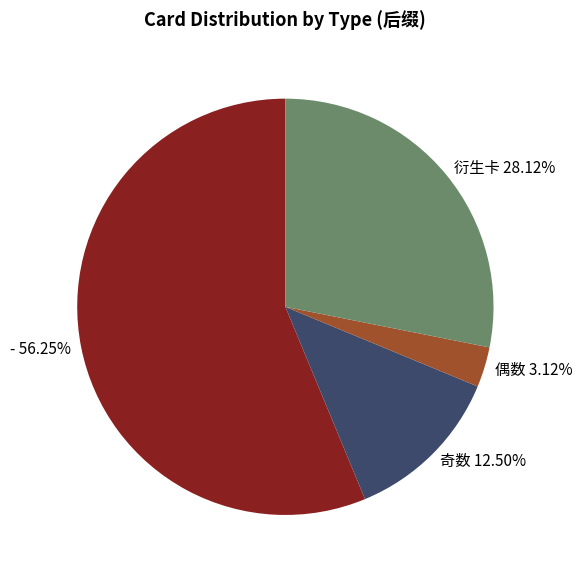

Count the number of slices in the pie.

4